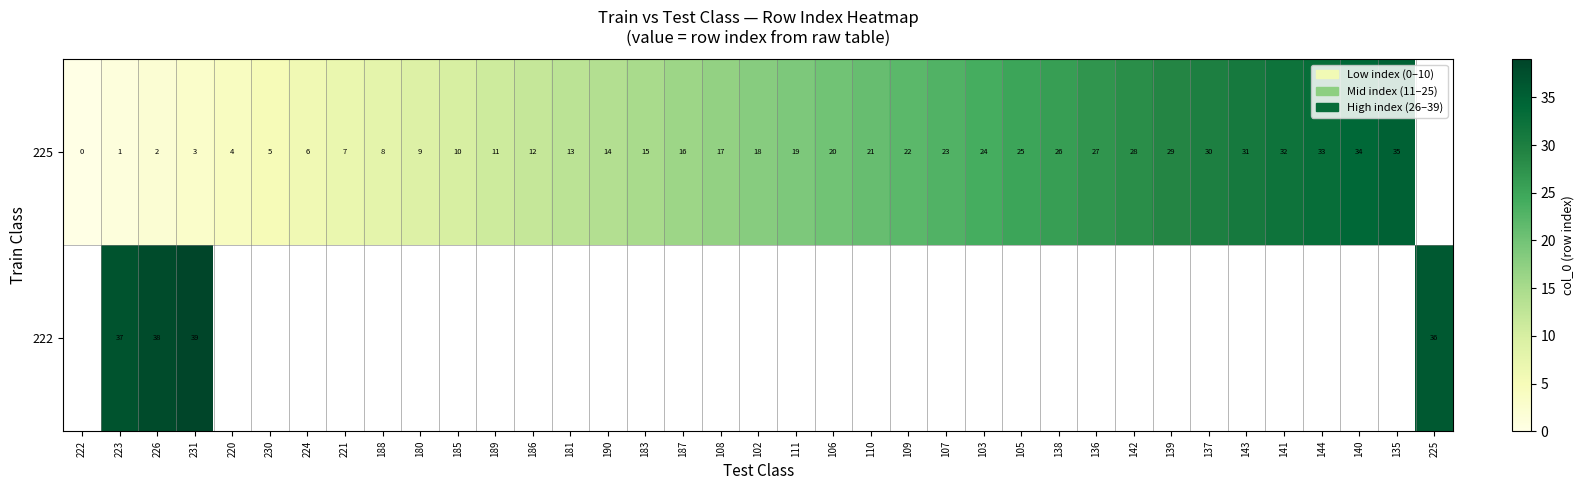

What is the sum of the 225 values at 183 and 108?

32